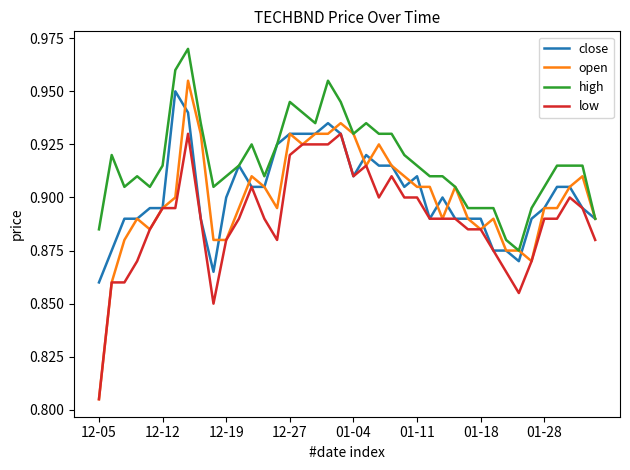

Which series has the largest total across all categories?

high